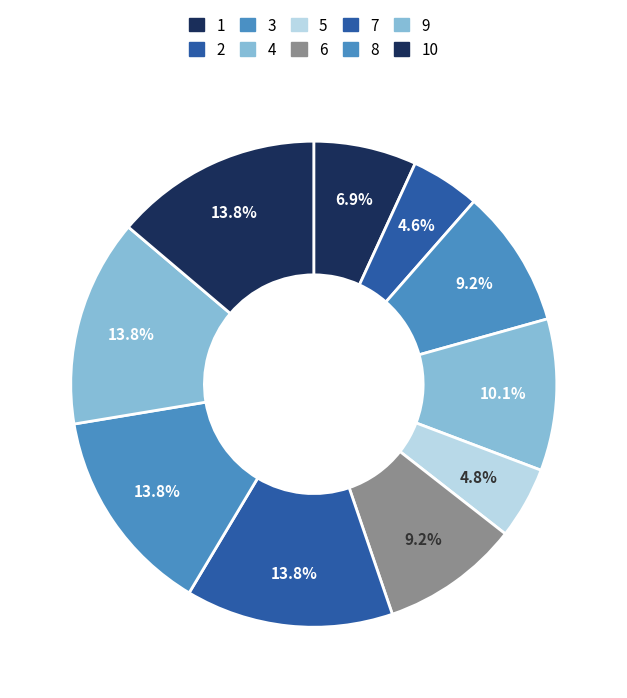

How many segments does this pie chart have?

10